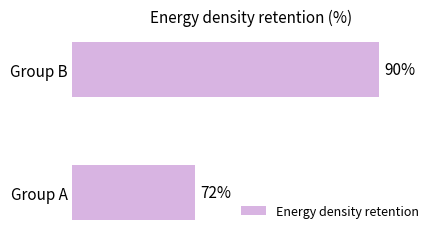

Which category has the lowest value across all series?

Group A